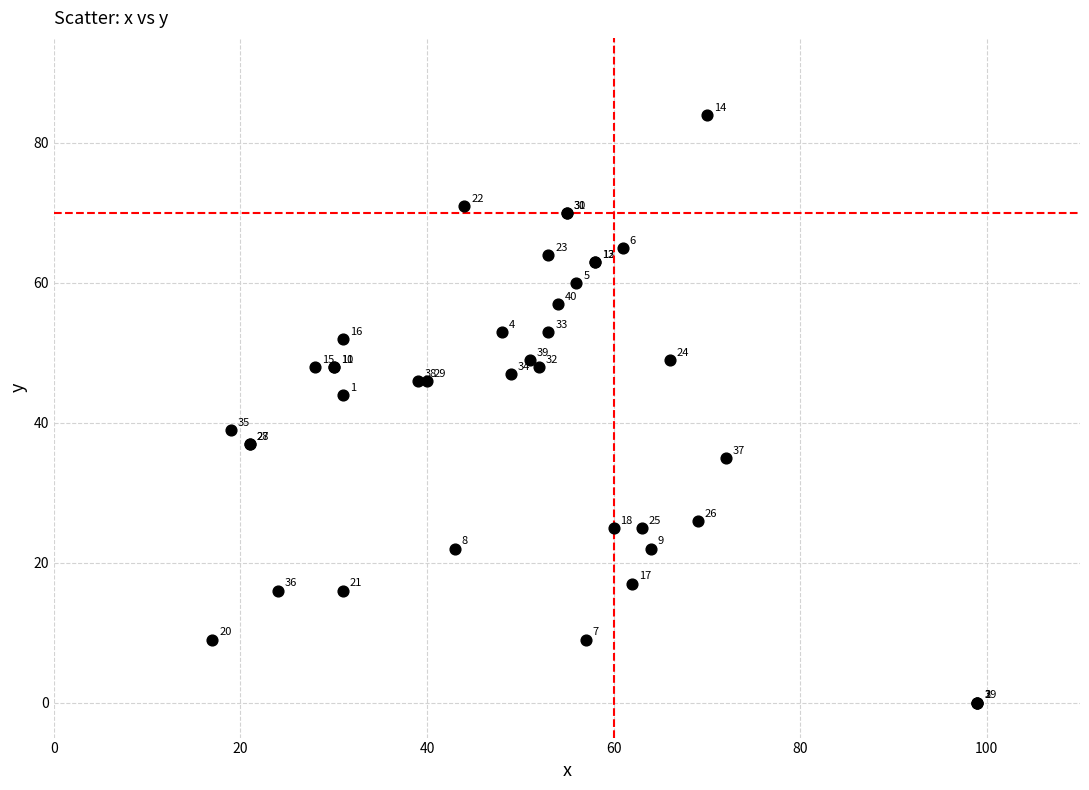

What Y value in the scatter plot is closest to 42?

44